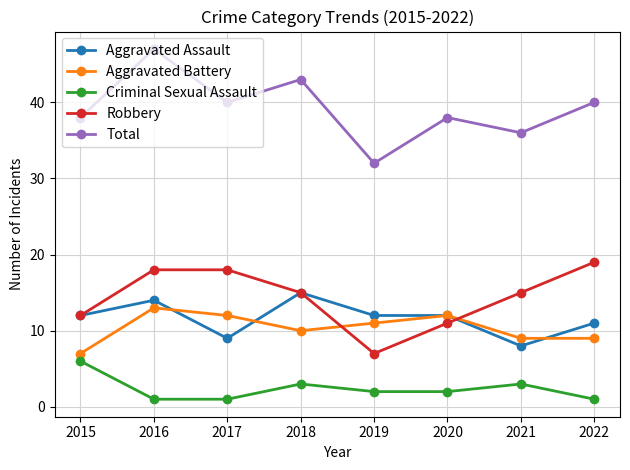

How many categories are shown in the chart?

8